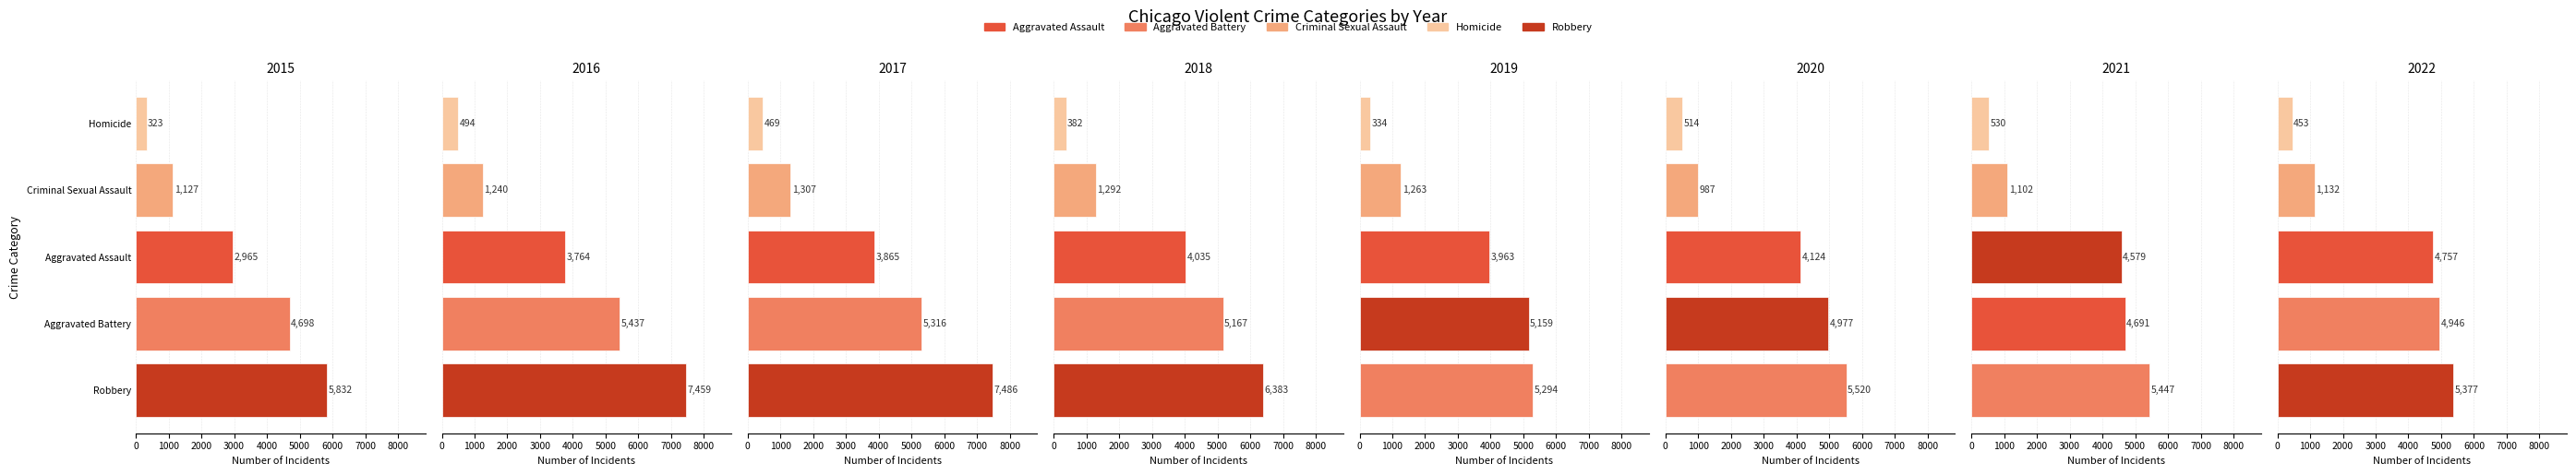

How many series are shown in this chart?

5